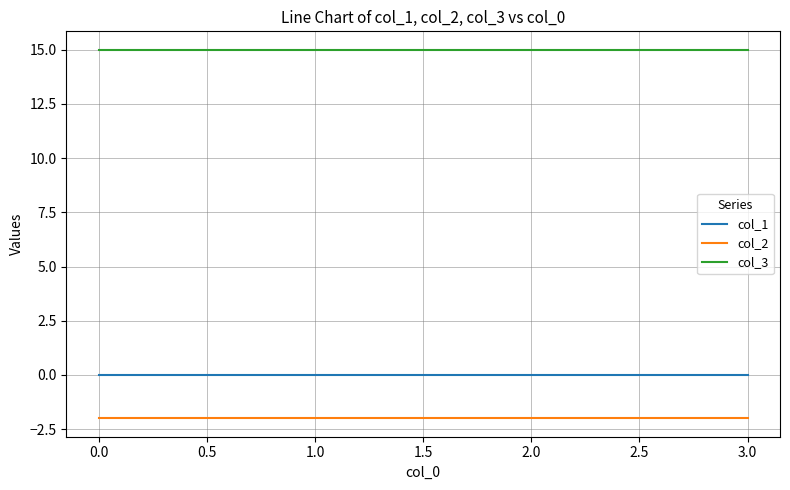

The col_1 series shows 0 at 0.0. True or false?

True